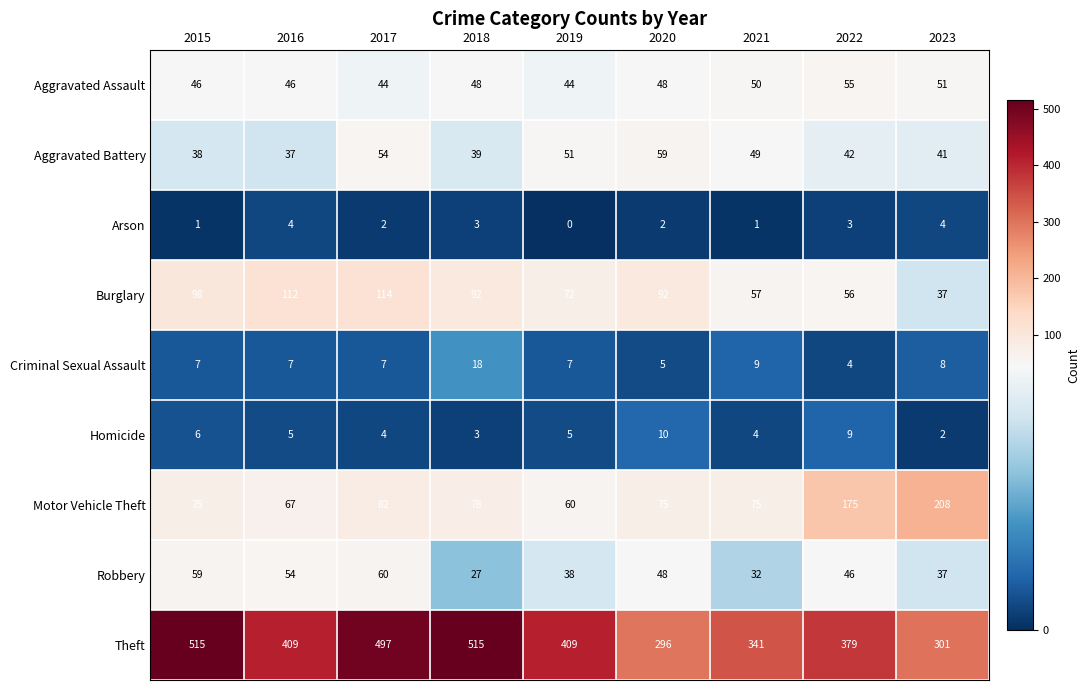

Is it true that Aggravated Assault equals 44 at 2019?

True